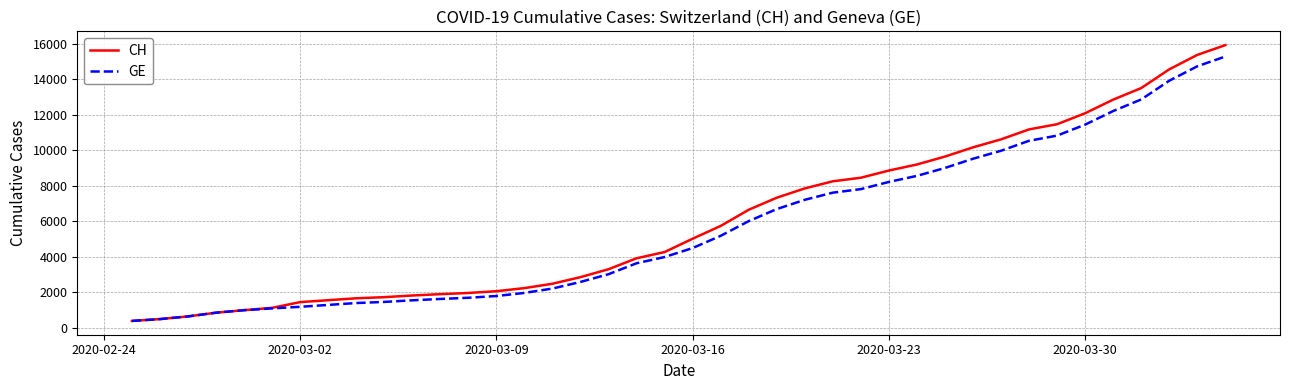

What is the greatest value displayed?

15926